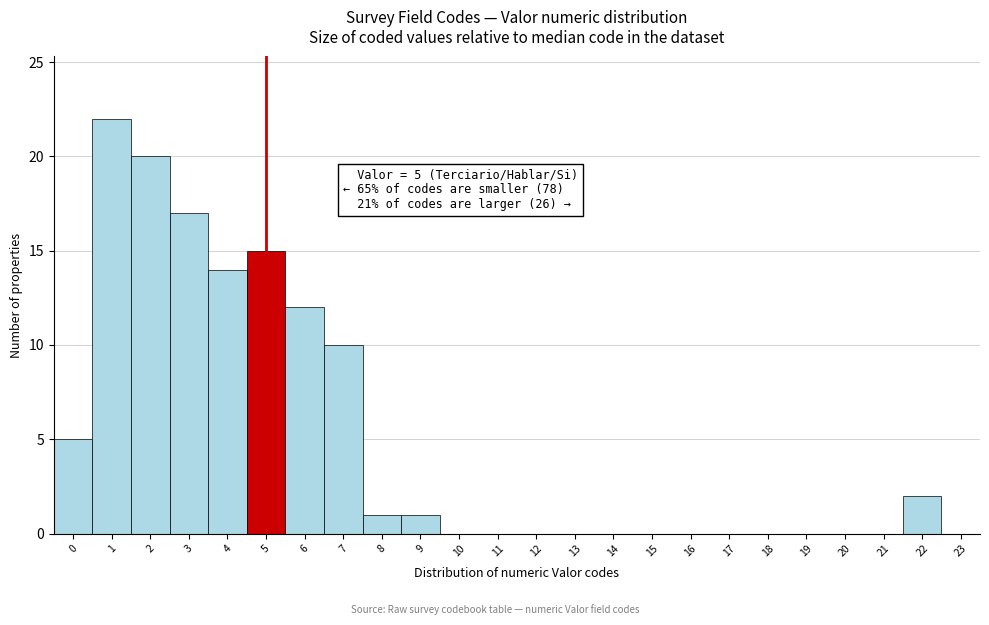

Over which range of the x-axis is the bar tallest?

0.5 to 1.5